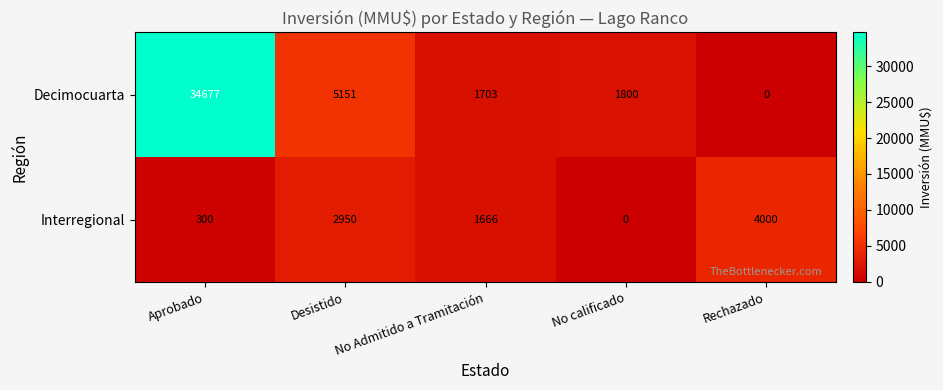

How many values in the Interregional series are below 1666?

2